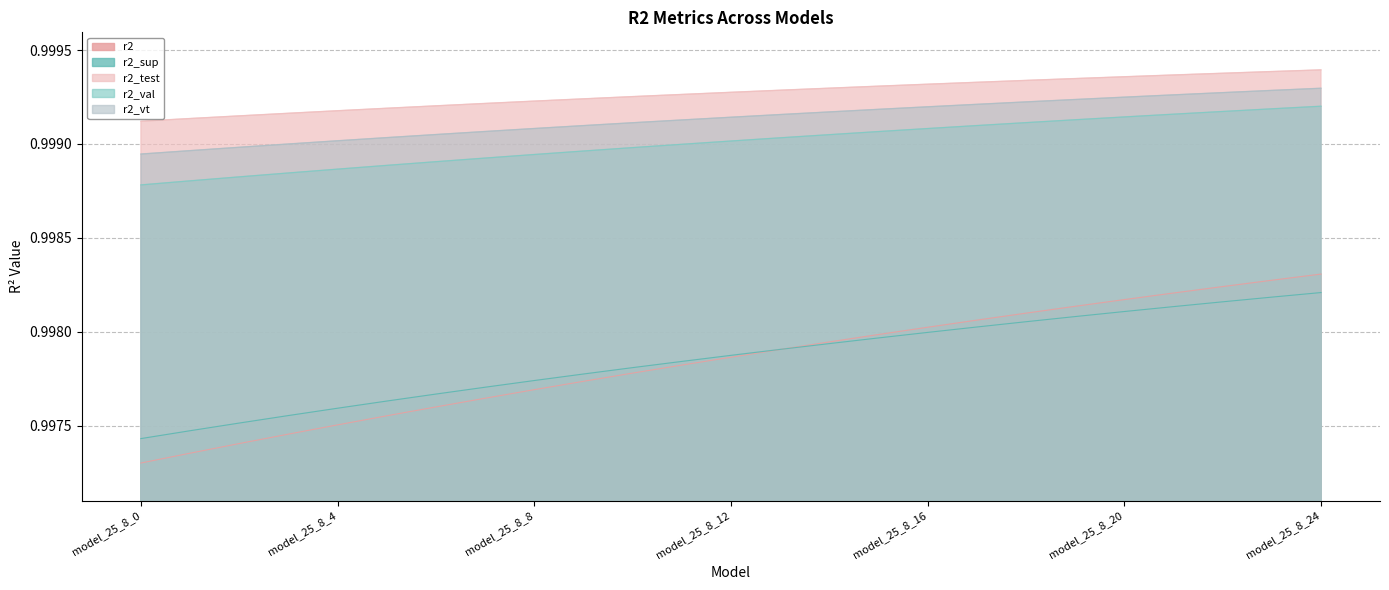

Is it true that r2_vt equals 1.0 at model_25_8_23?

True